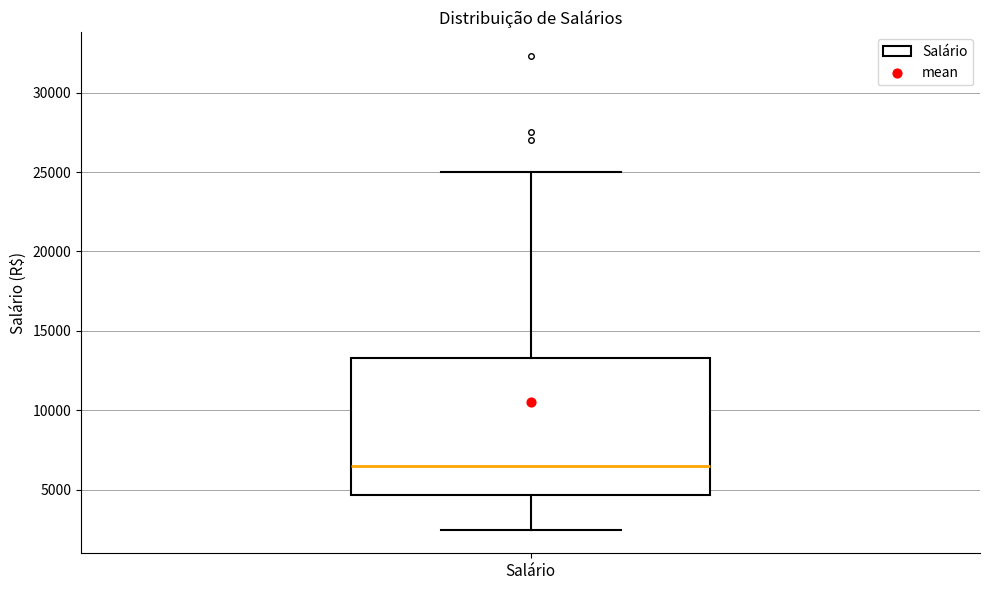

Transcribe this box plot: give where the median line is, the range the box spans, and where the two whiskers end, as read against the y-axis. The values are not printed on the chart, so give them approximately, as read against the axis.

median 6500, box 4500 to 13500, whiskers 2500 to 25000